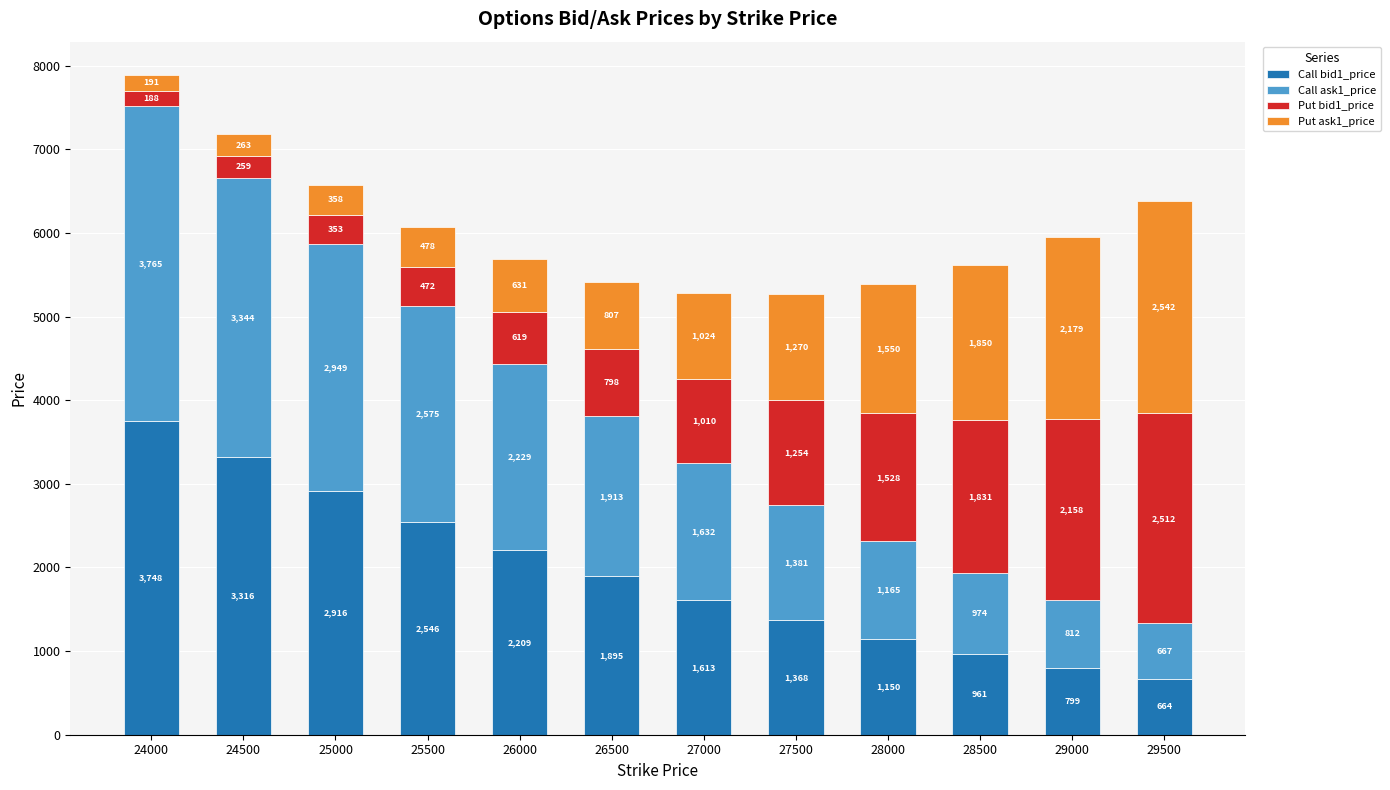

List the labels in order of Call bid1_price value, largest first.

24000, 24500, 25000, 25500, 26000, 26500, 27000, 27500, 28000, 28500, 29000, 29500